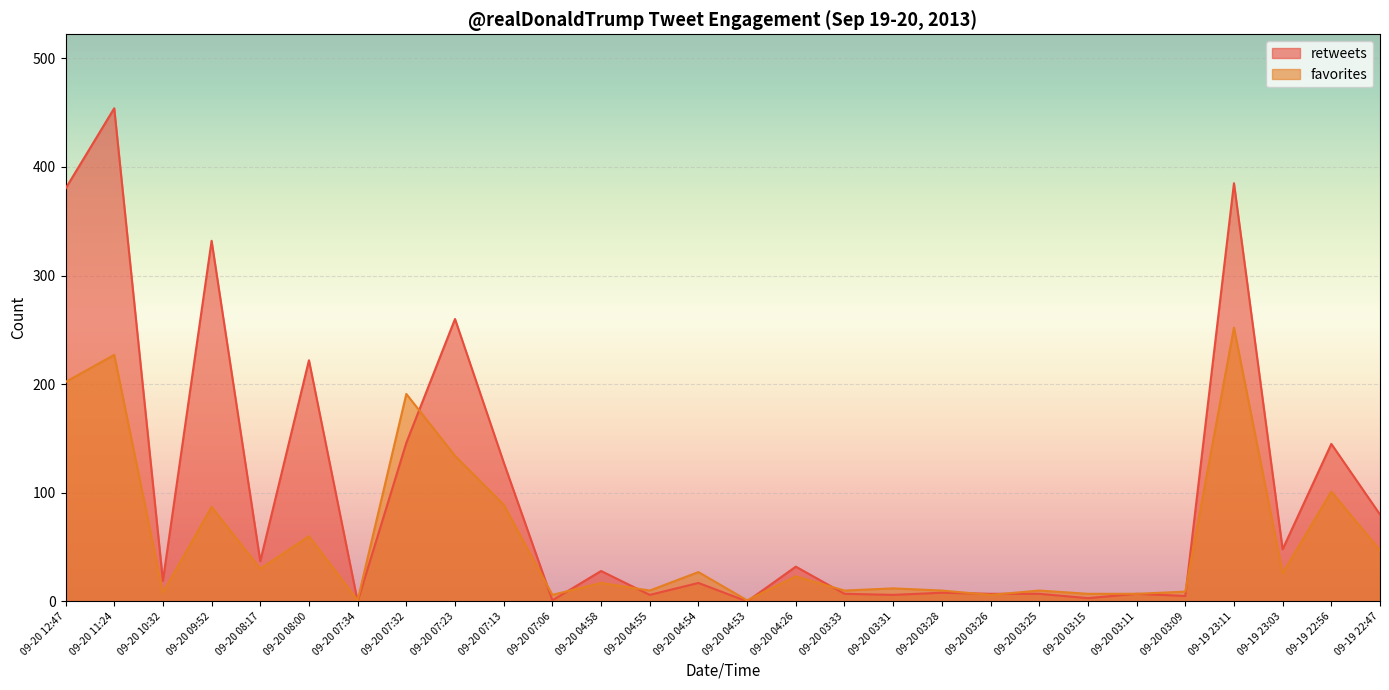

What is the difference between the retweets values at 09-20 03:15 and 09-19 23:11?

382